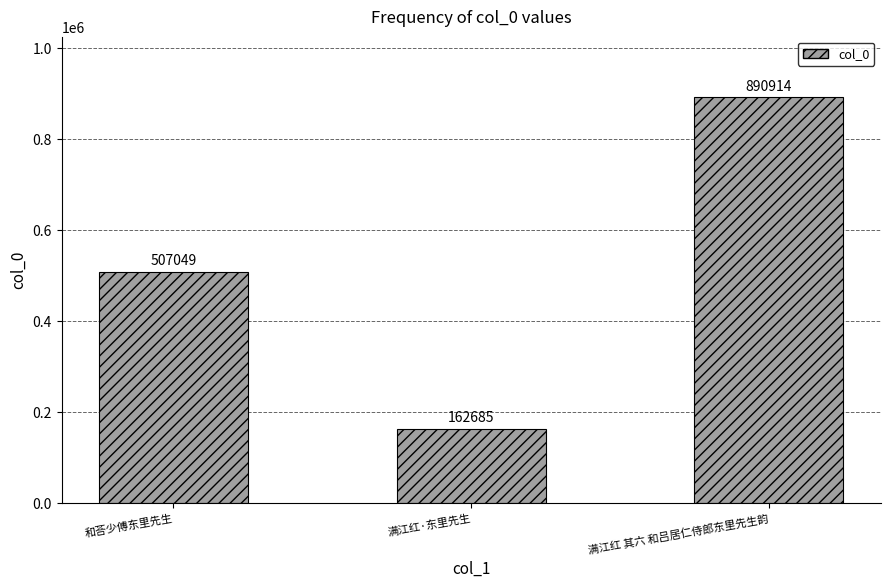

What is the average value?

520216